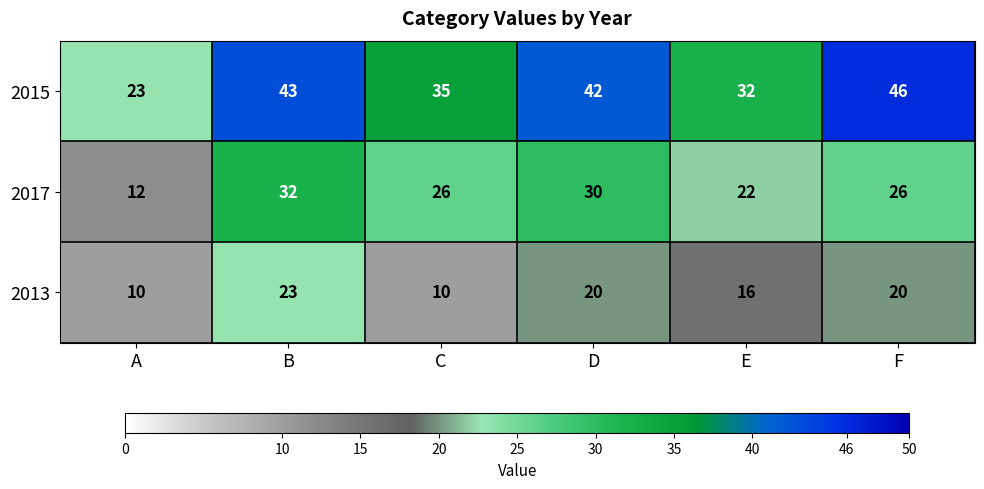

At A, list the series in order from smallest to largest.

2013, 2017, 2015